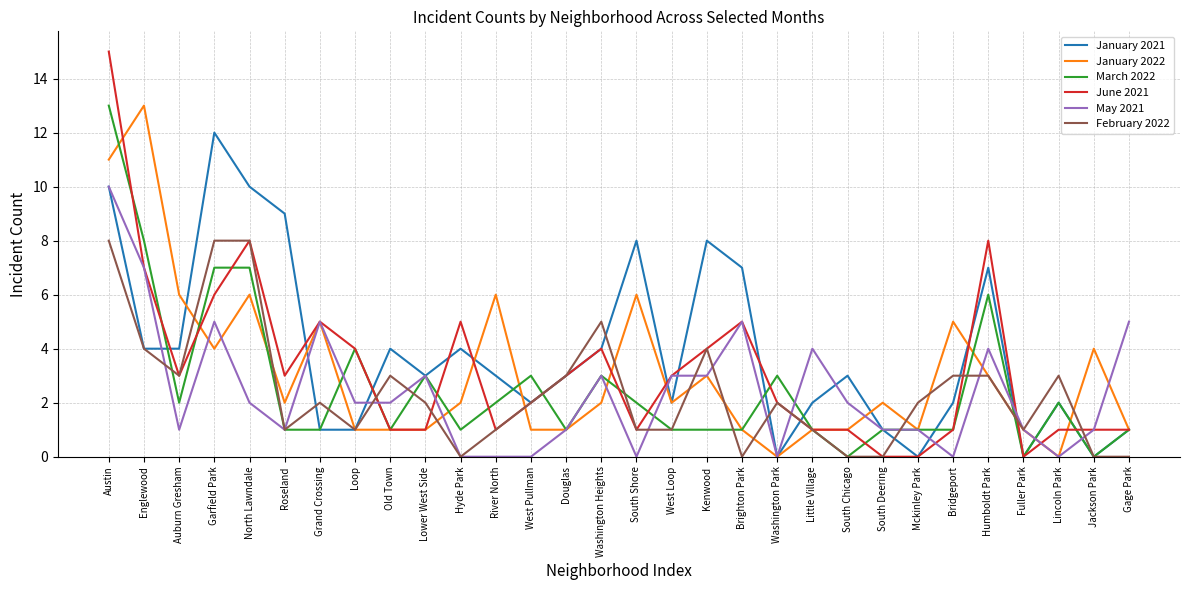

The value of May 2021 at Old Town is 0. True or false?

False